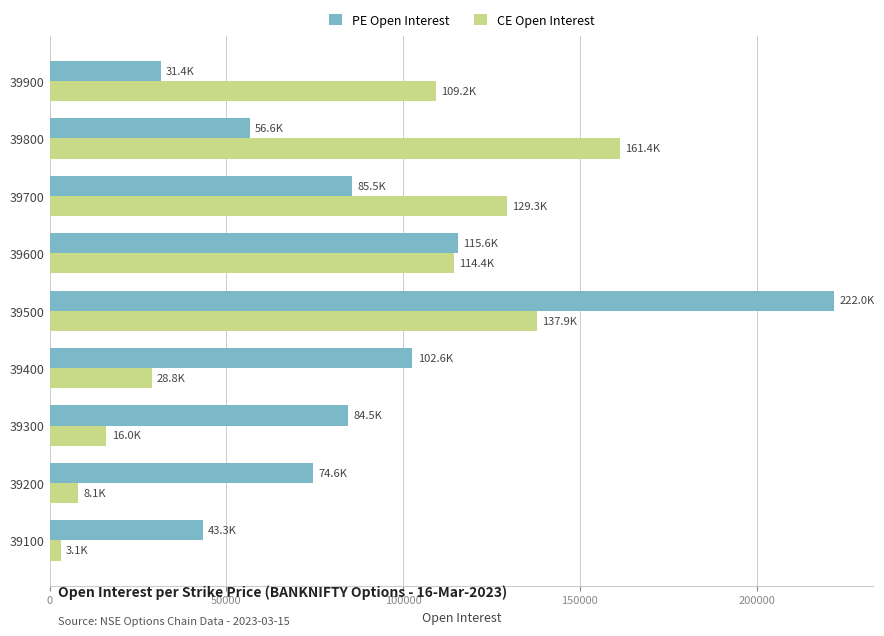

What is the approximate value of CE Open Interest at 39300, to the nearest 50?

16050